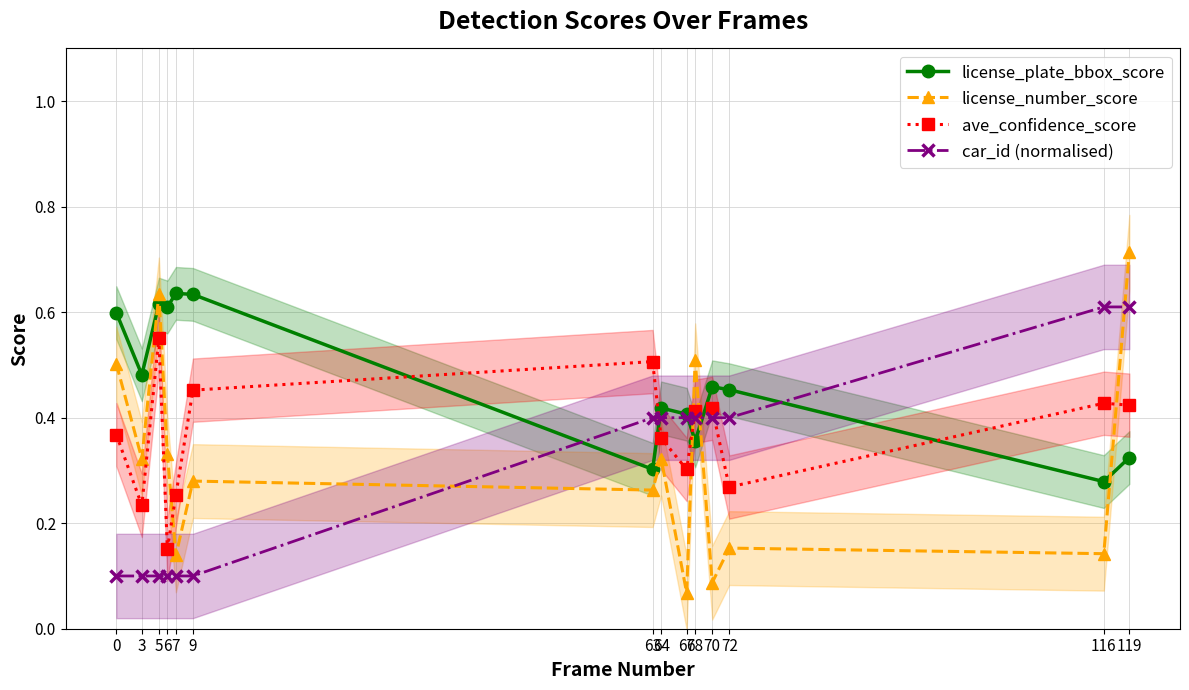

What is the maximum value for license_plate_bbox_score?

0.6